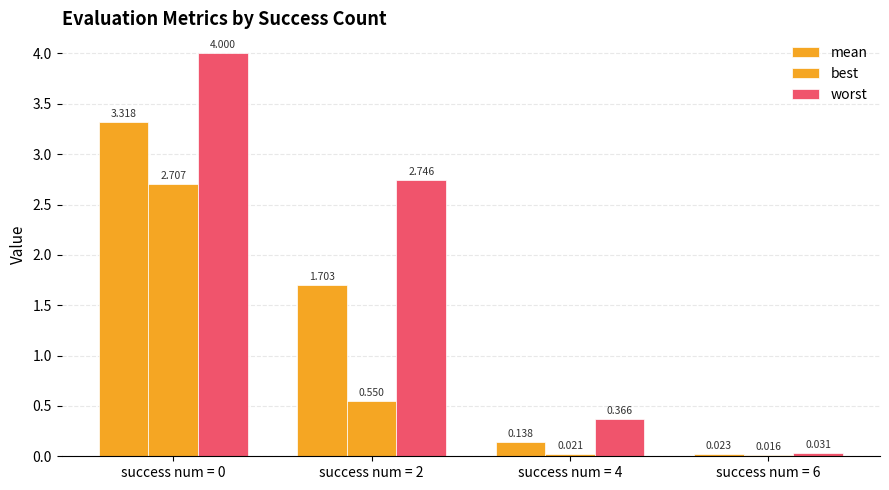

How many values in the mean series are below 1?

2